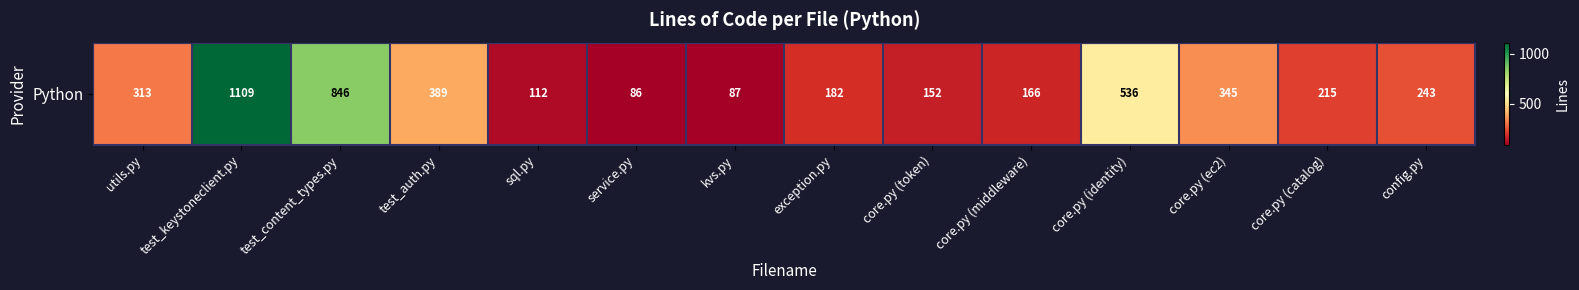

The chart shows a value of 112 at sql.py. True or false?

True